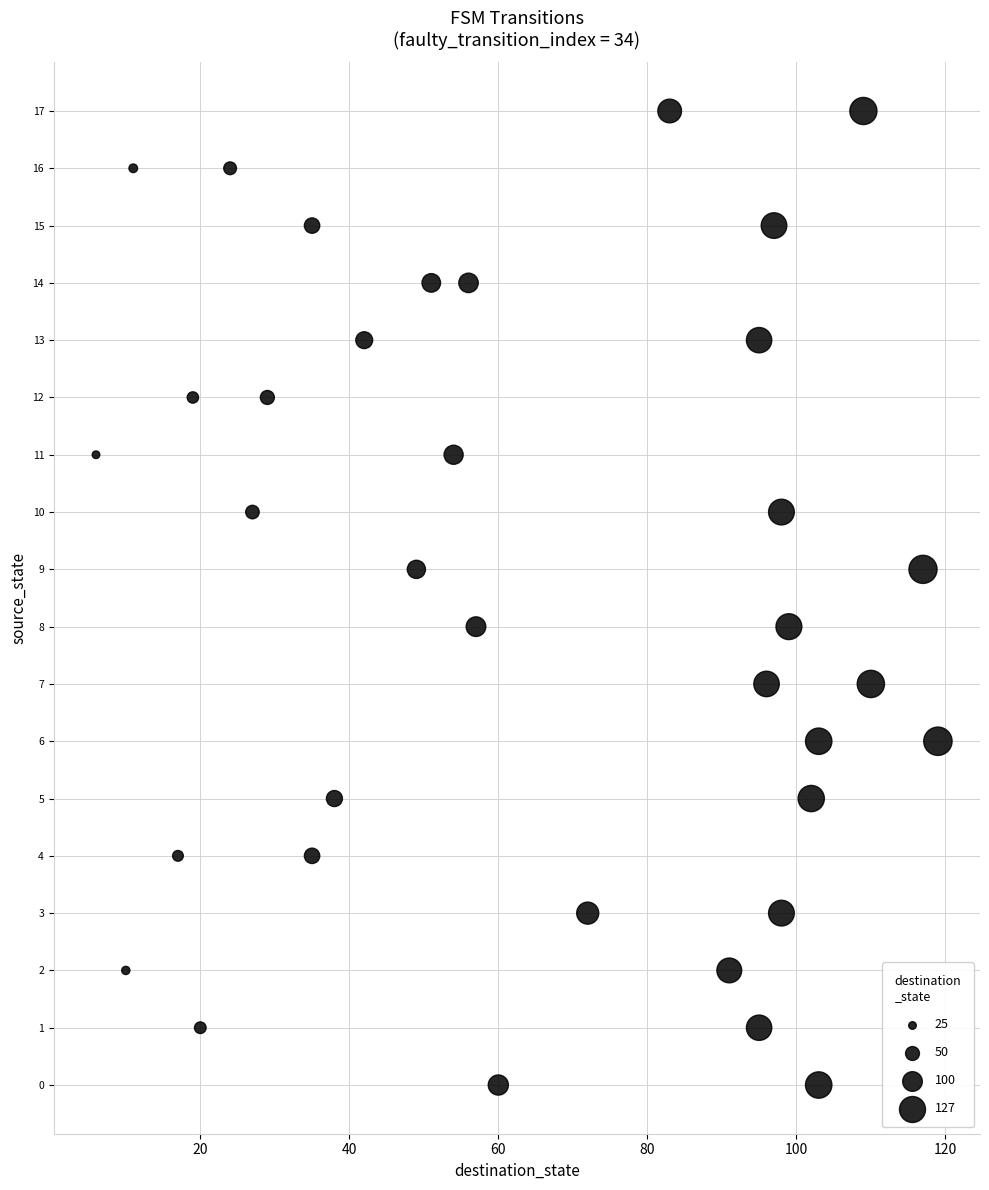

What is the range of X values (max minus min)?

113